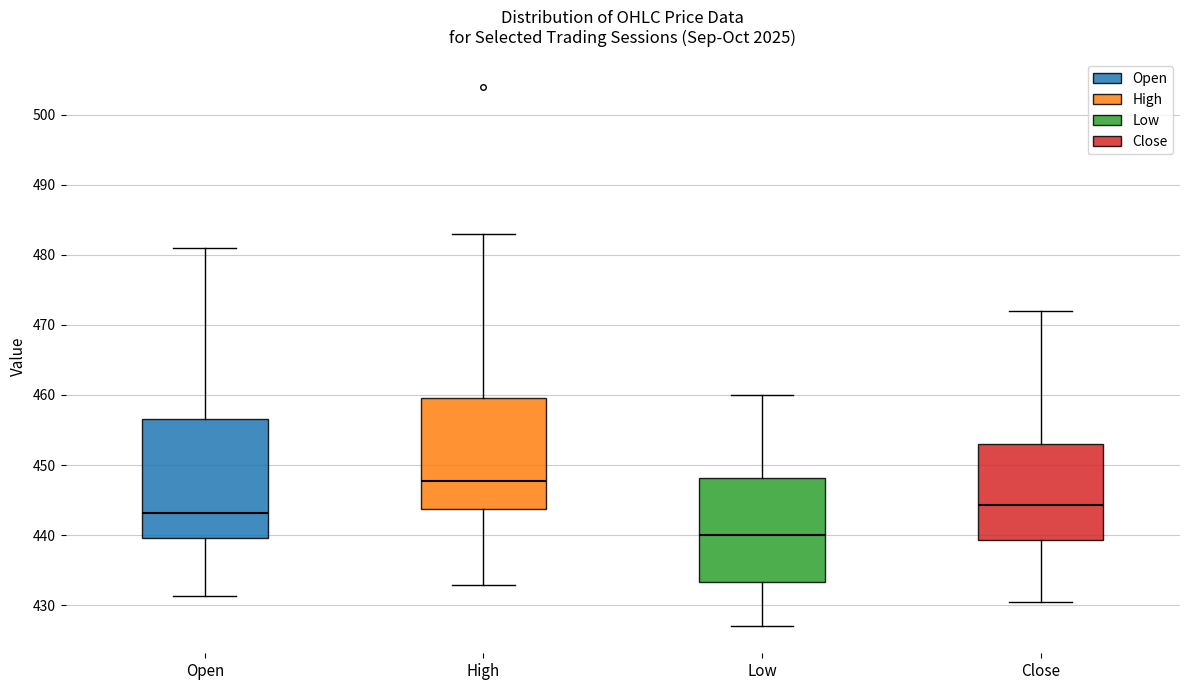

Which box is the tallest, from its lower edge to its upper edge?

Open